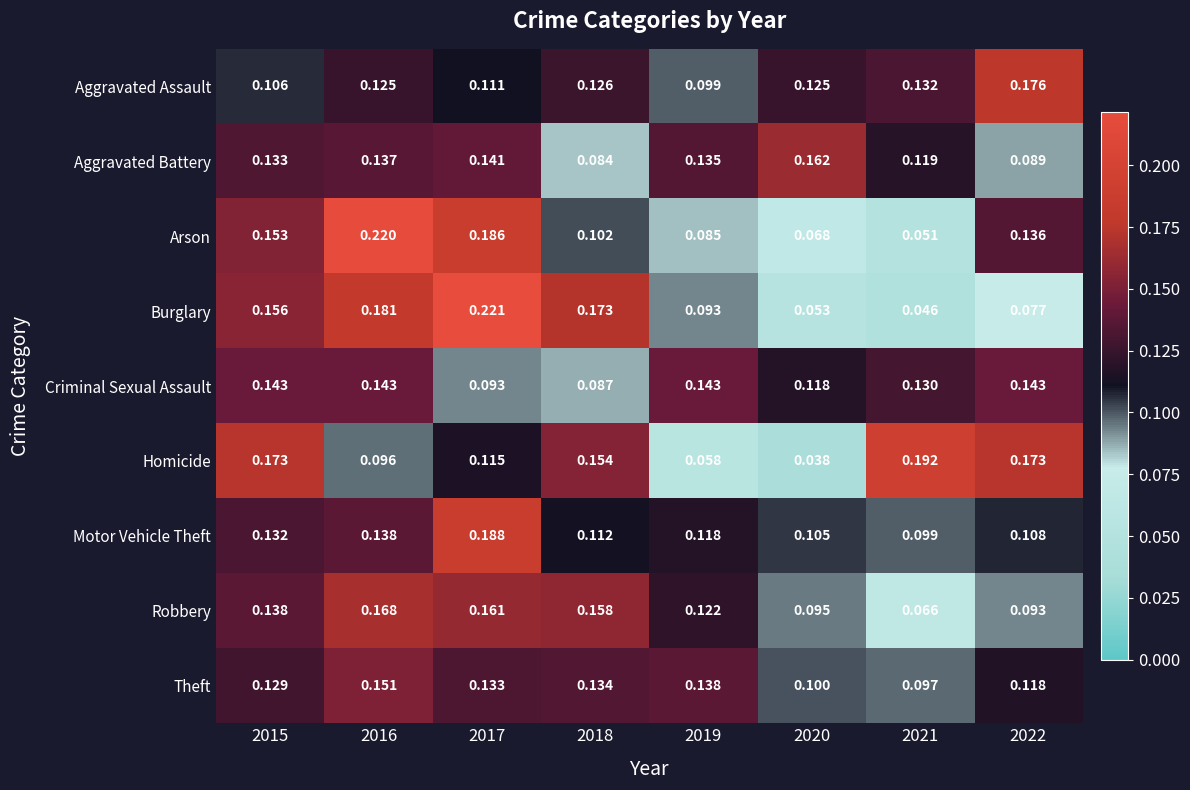

At how many categories does at least one series exceed 0?

8